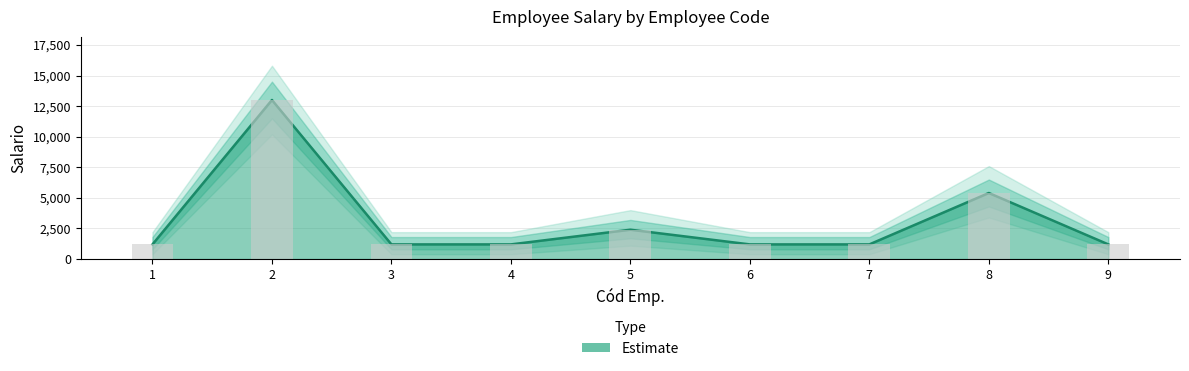

Which has a higher value, 7 or 1?

7